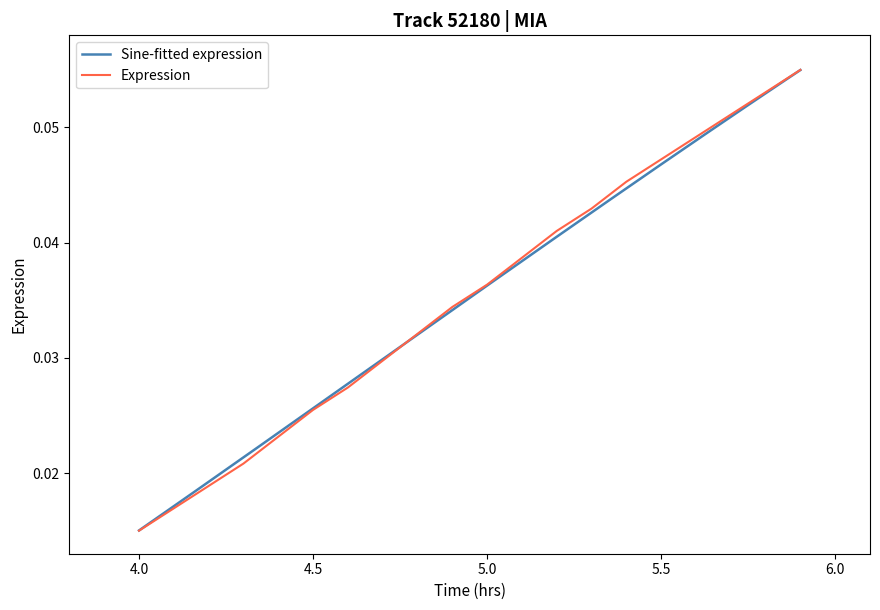

What is the label of the 8th point from the right?

5.2